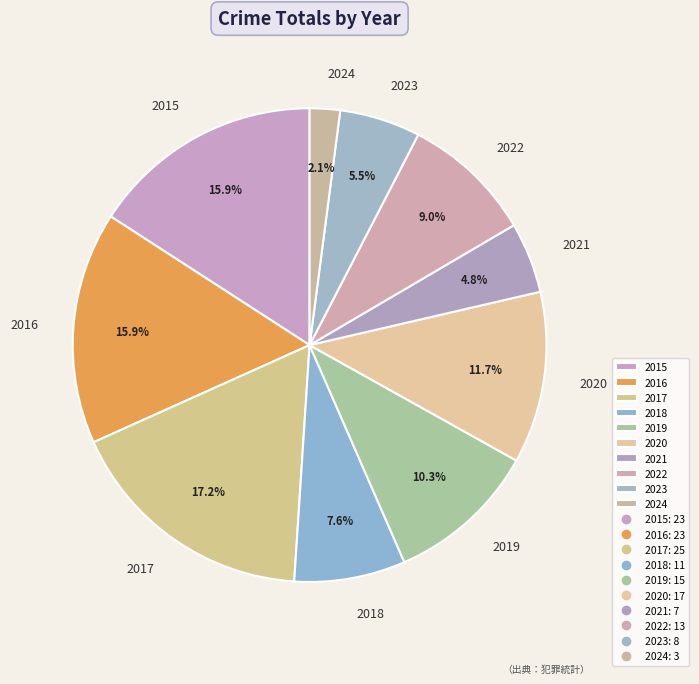

Count the number of slices in the pie.

10